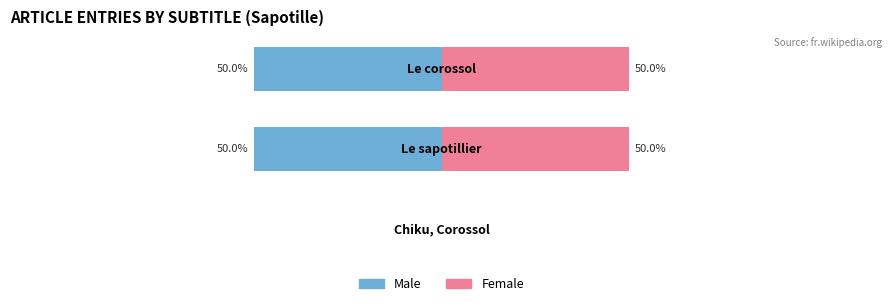

What are all the series names shown in the legend?

Male, Female